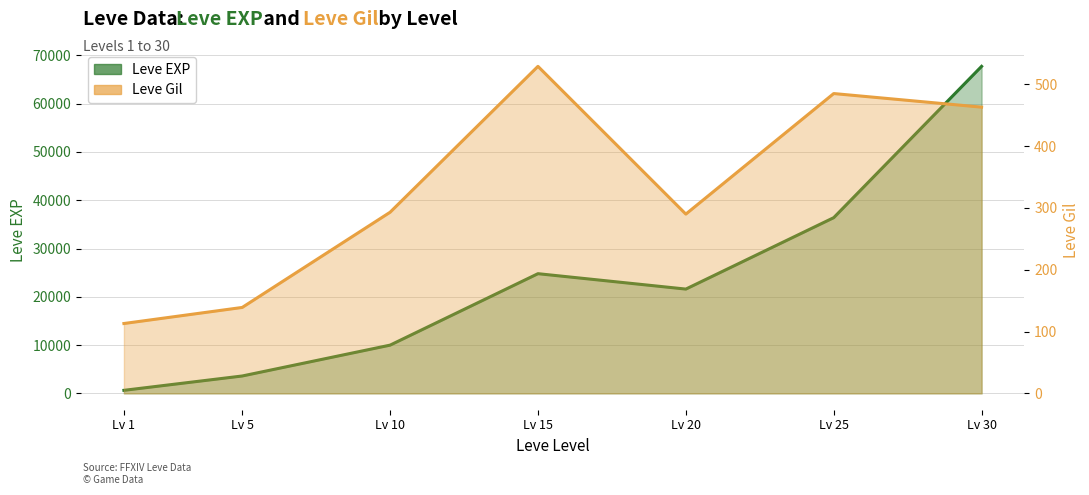

What is the total value across all series at Lv 30?

68193